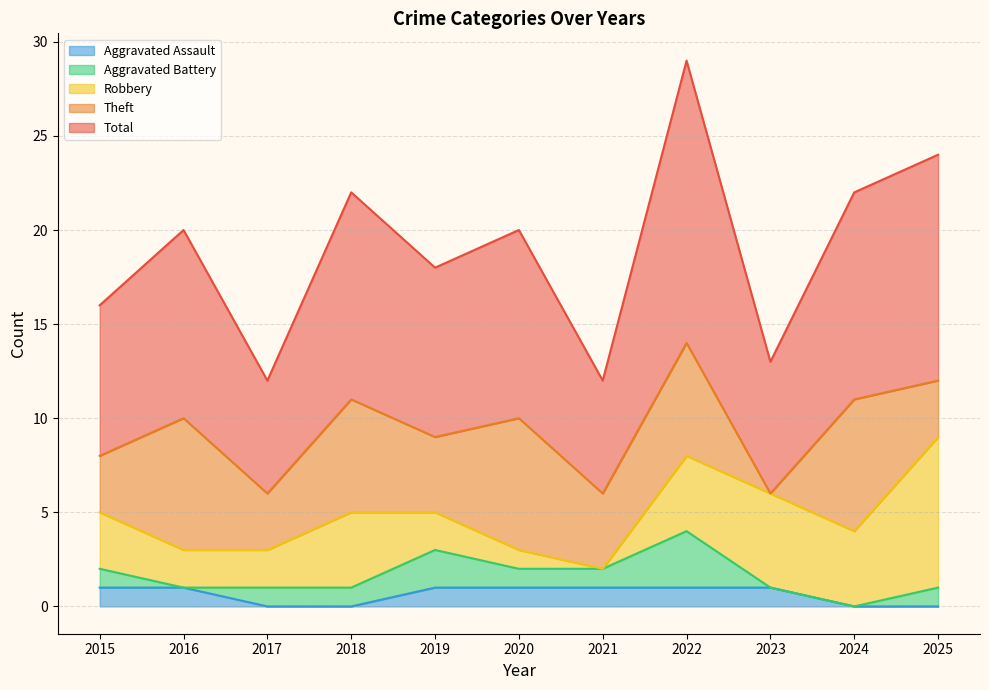

What is the value of the Aggravated Battery point at the 11th from the left?

1